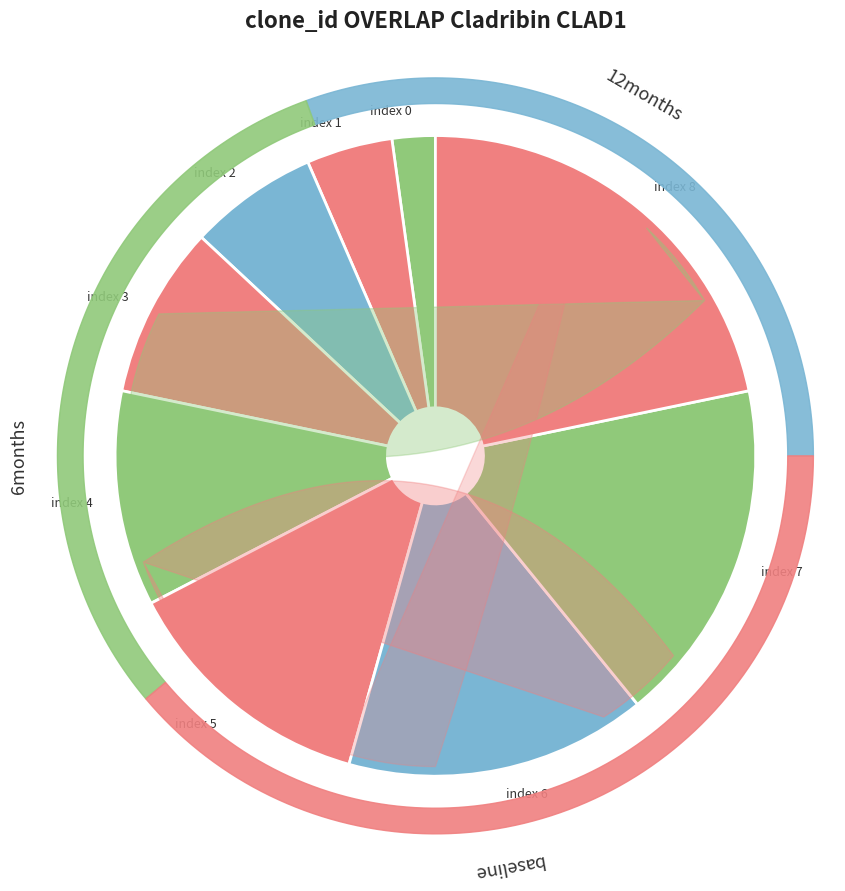

To the nearest percent, what is the difference between the 7 and 5 slice percentages?

4%